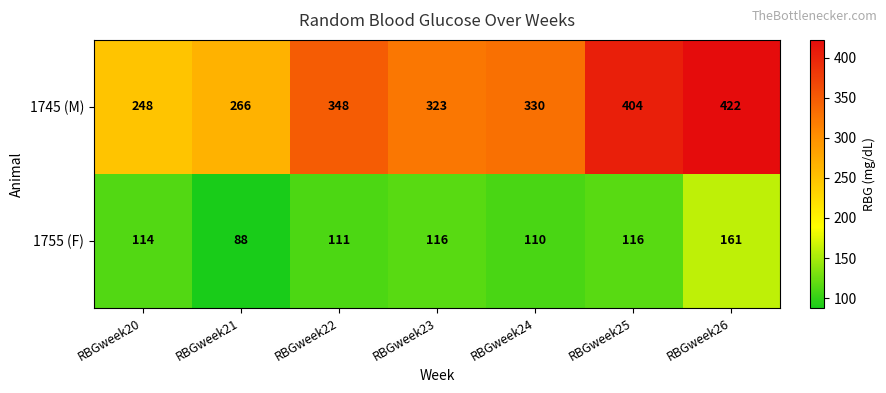

List the series in order of their overall mean, highest first.

1745 (M), 1755 (F)